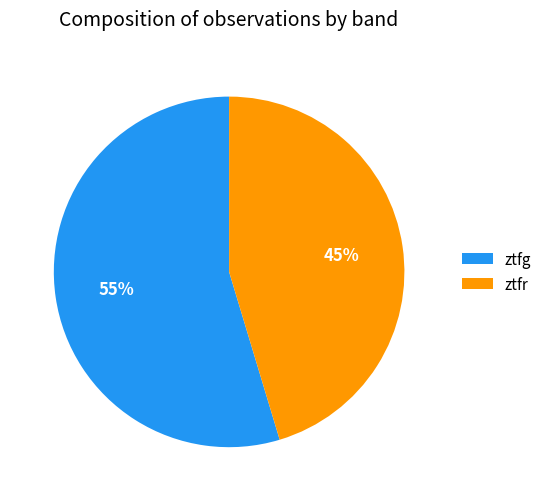

To the nearest percent, what percentage of the pie is ztfr?

45%